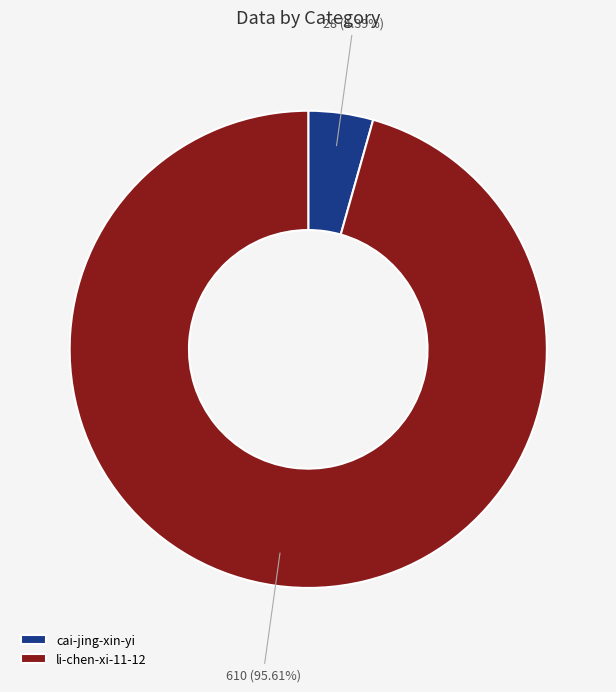

To the nearest percent, what is the difference between the largest and smallest slice percentages?

91%